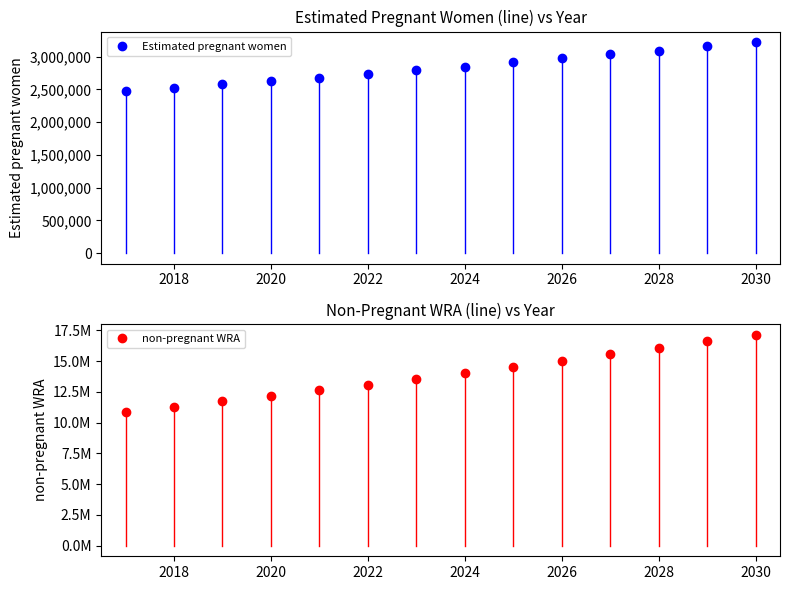

What is the maximum value for Estimated pregnant women?

3221588.9